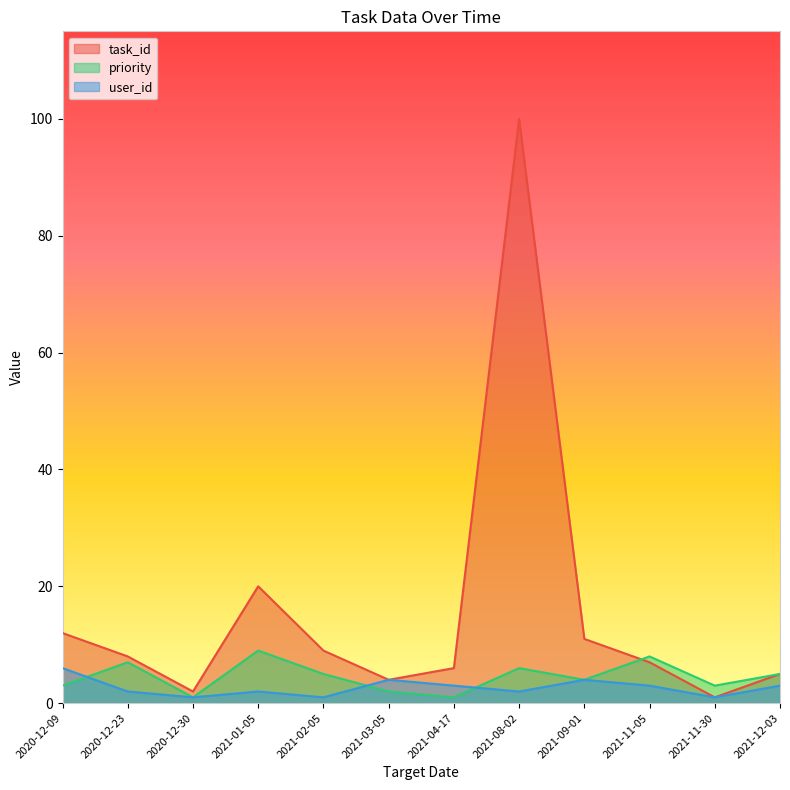

True or false: priority and user_id intersect in this chart.

True